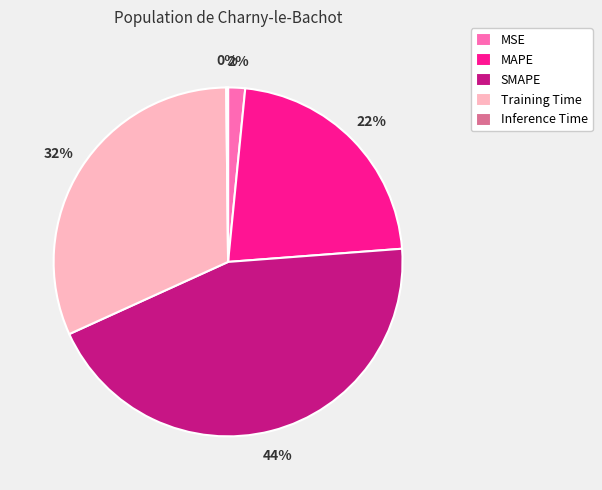

The Training Time slice represents 44% of the pie. True or false?

False